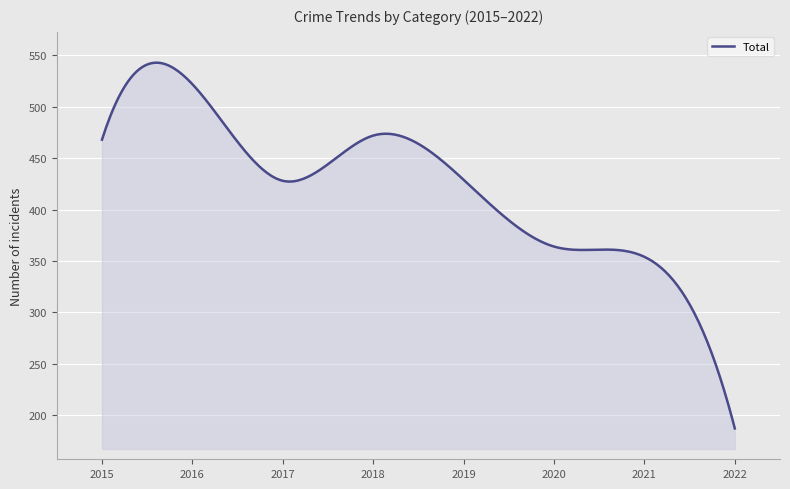

What is the minimum value shown in the chart?

187.0